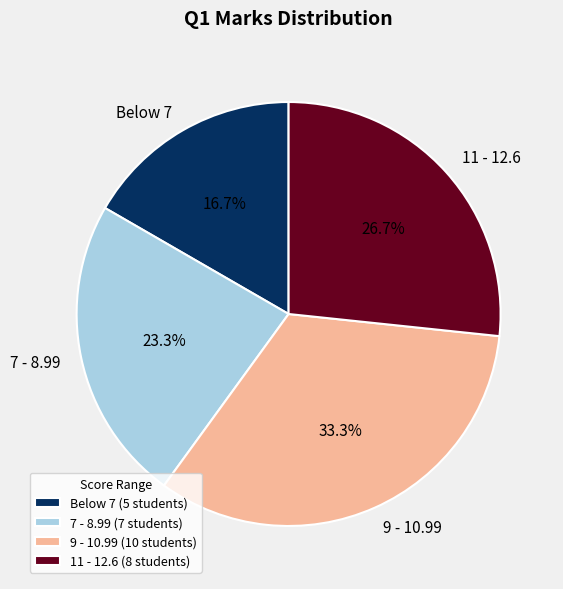

Is there a majority slice in this chart?

No